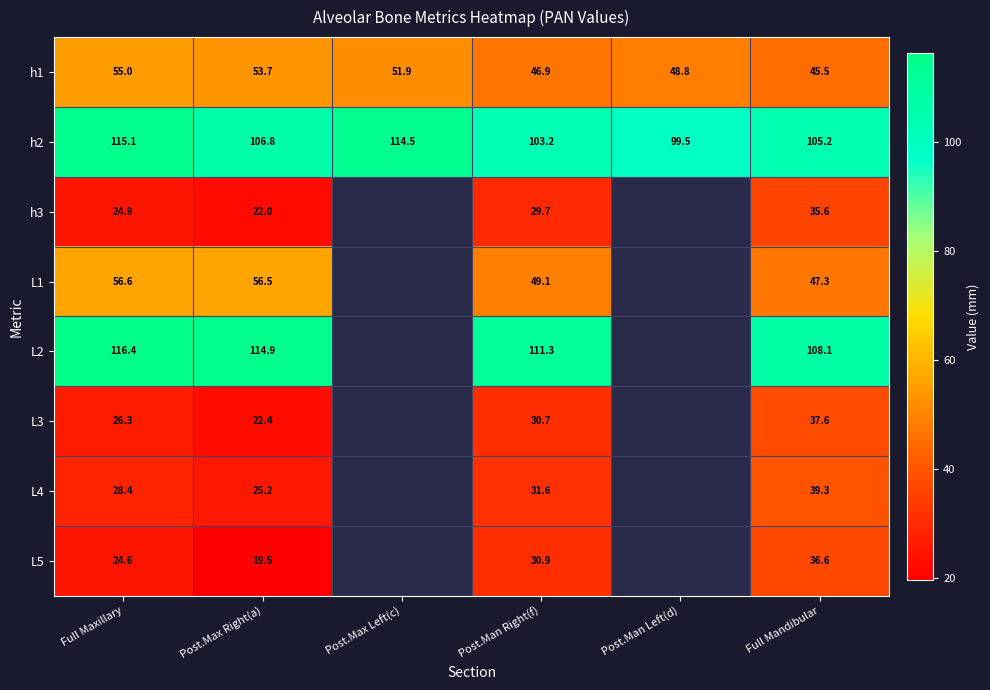

Is the value of h2 at Post.Man Right(f) greater than the value of h1 at Full Mandibular?

Yes